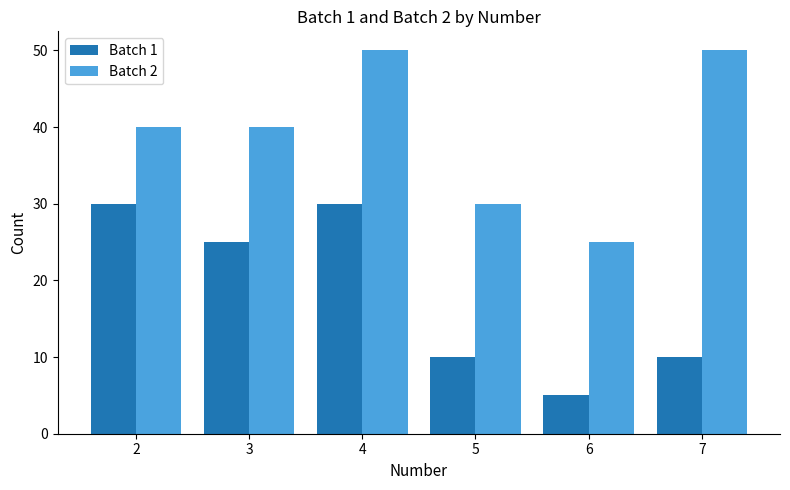

What is the value of the Batch 2 bar at the 4th from the left?

30